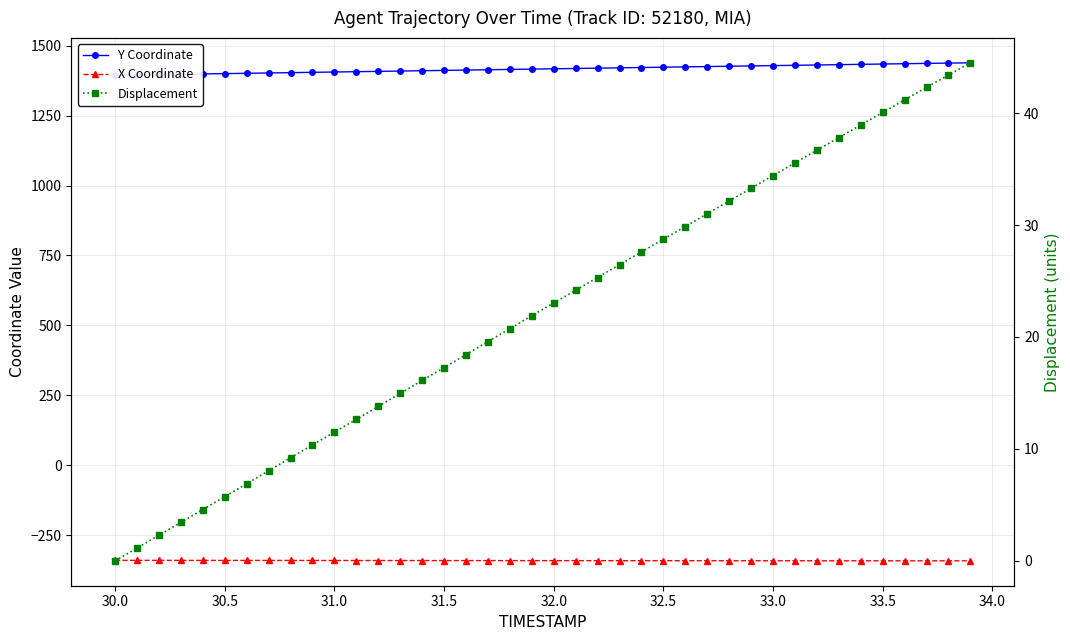

Is the value of X Coordinate at 30 greater than the value of Displacement at 38?

No